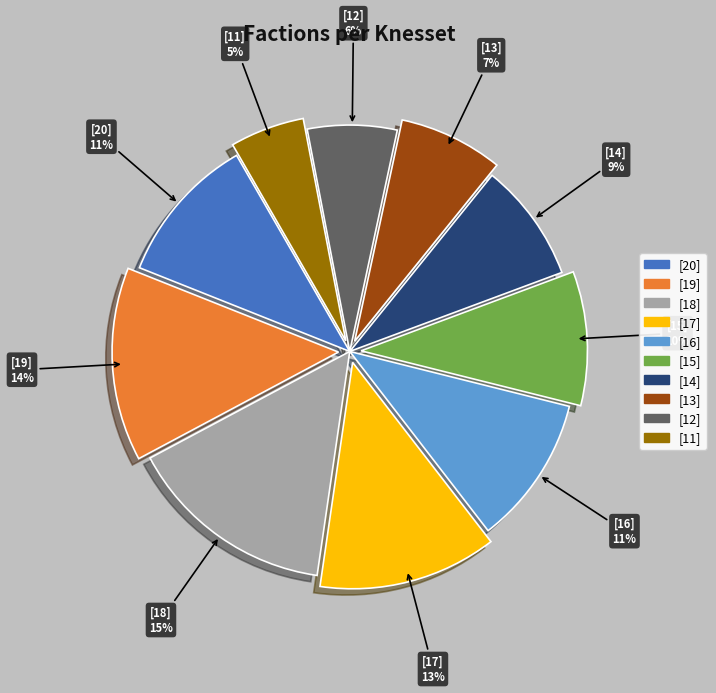

True or false: [12] accounts for 1% of the total.

False